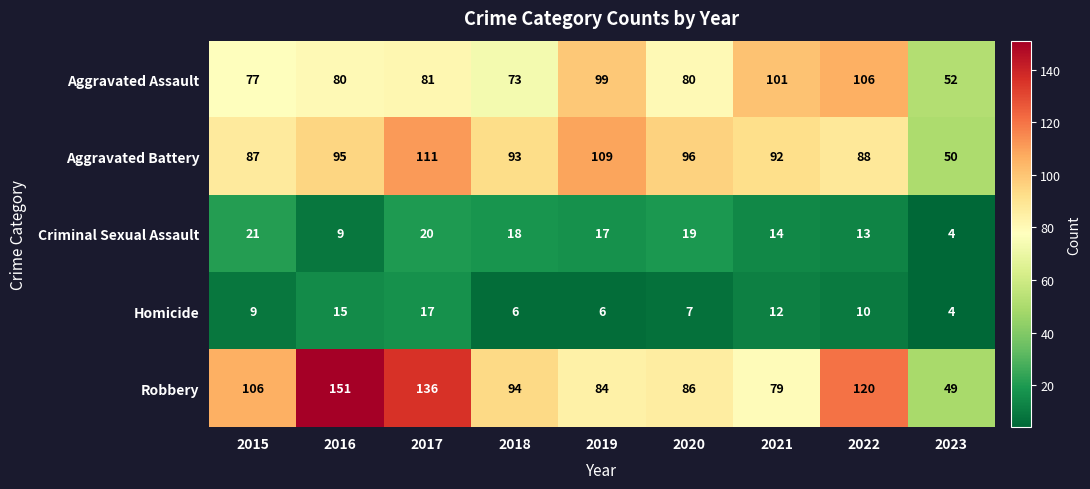

The value of Homicide at 2022 is 10. True or false?

True